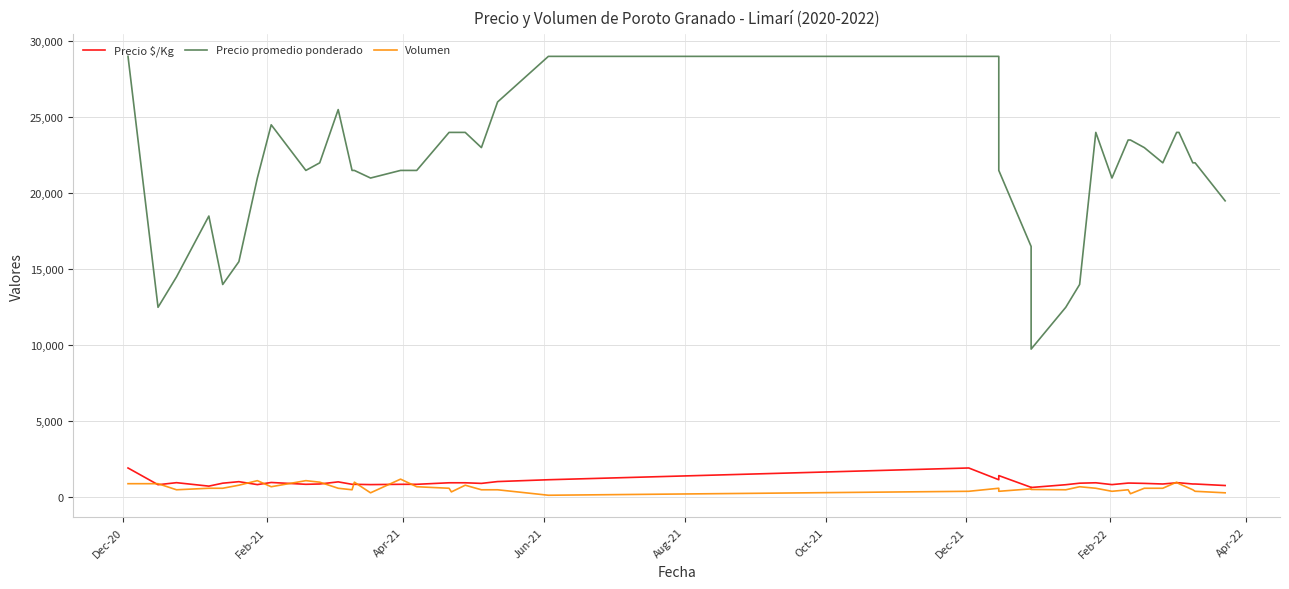

Is it true that Precio $/Kg equals 1097 at Feb-21?

False